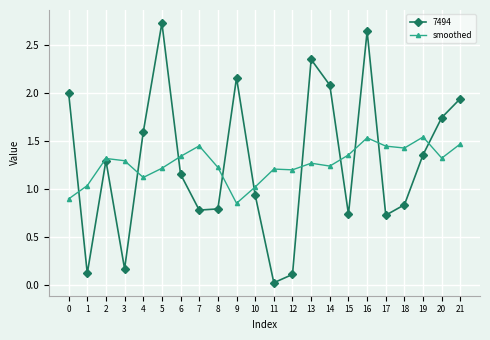

How many series are shown in this chart?

2